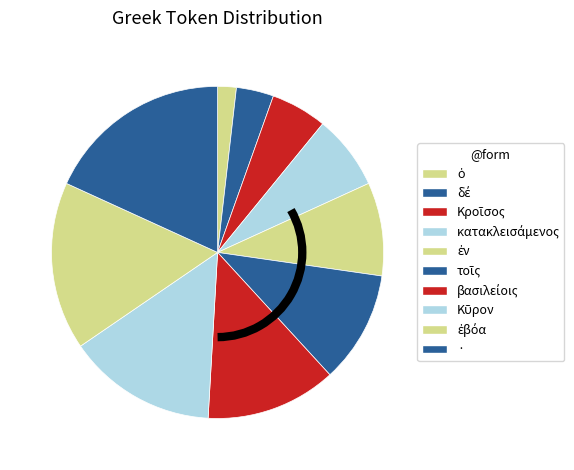

What percentage do ἐν and ἐβόα together represent?

25.5%